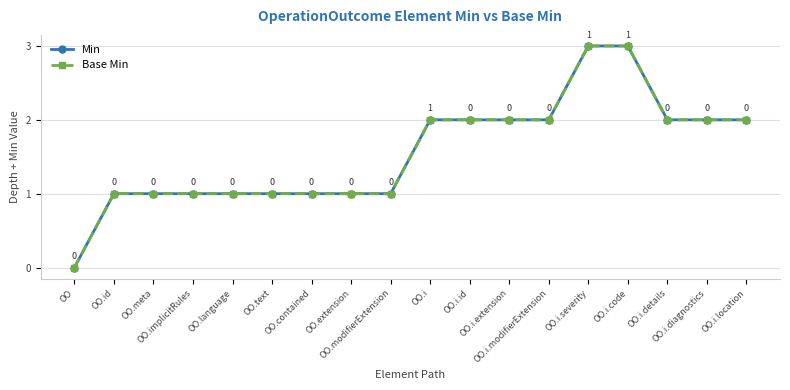

What is the average value of the Min series?

2